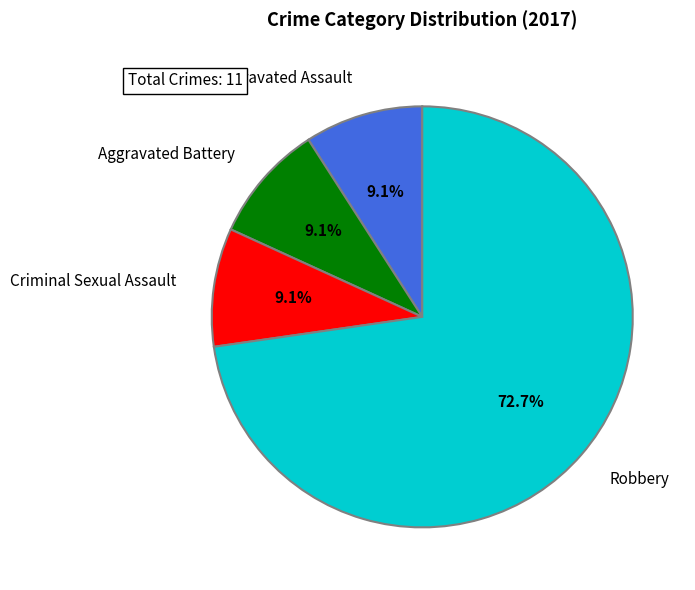

Which category accounts for the majority?

Robbery